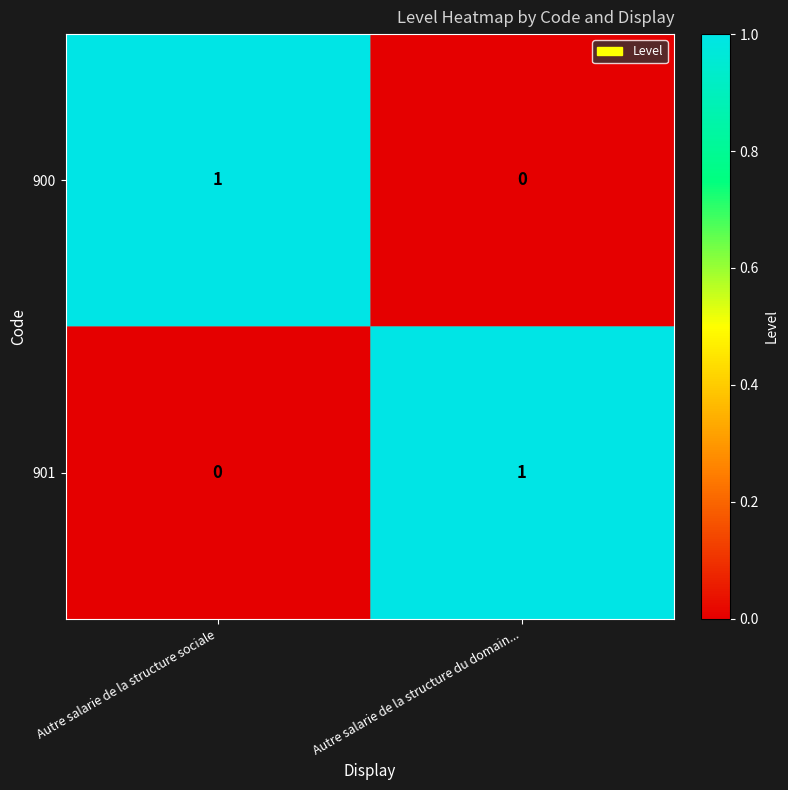

Is it true that 901 equals 0 at Autre salarie de la structure du domain...?

False